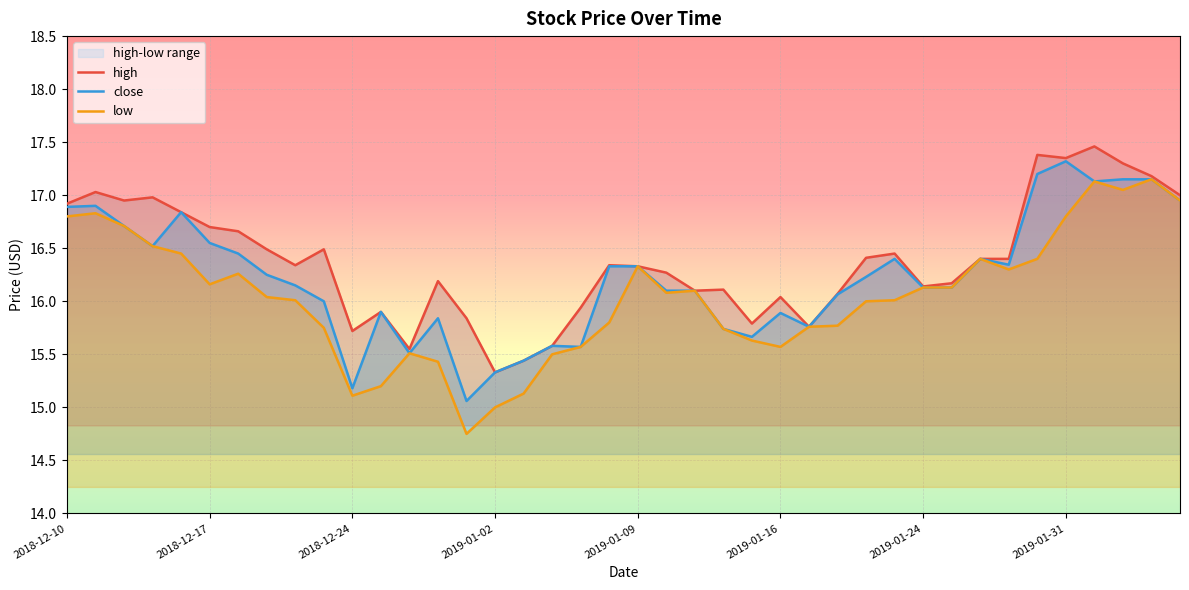

What is the lowest value of the close series?

15.1